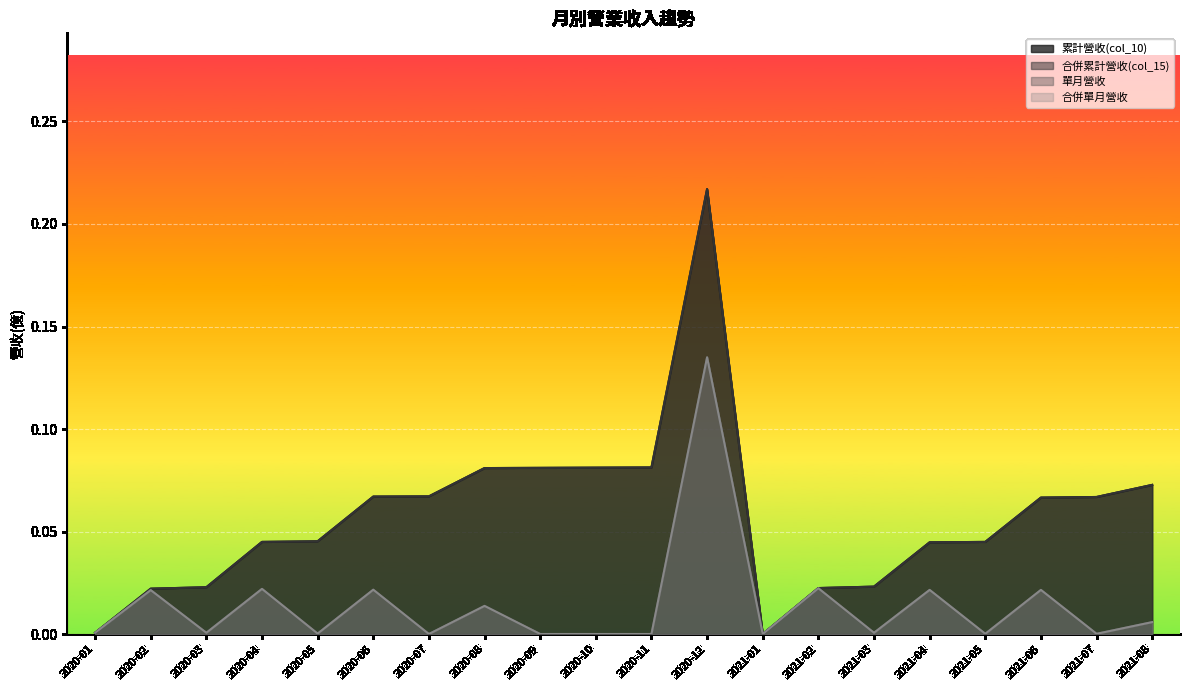

At which category is the sum across all series the highest?

2020-12